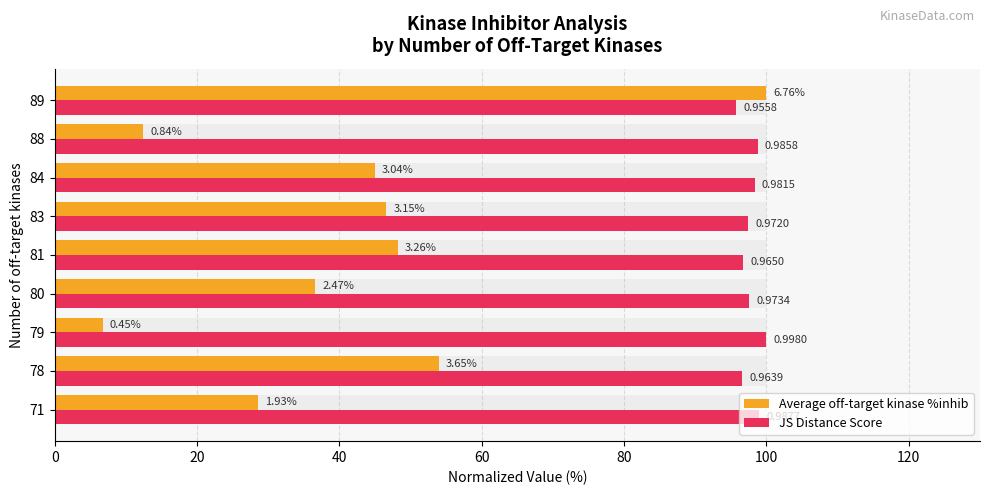

At how many categories does at least one series exceed 81?

9